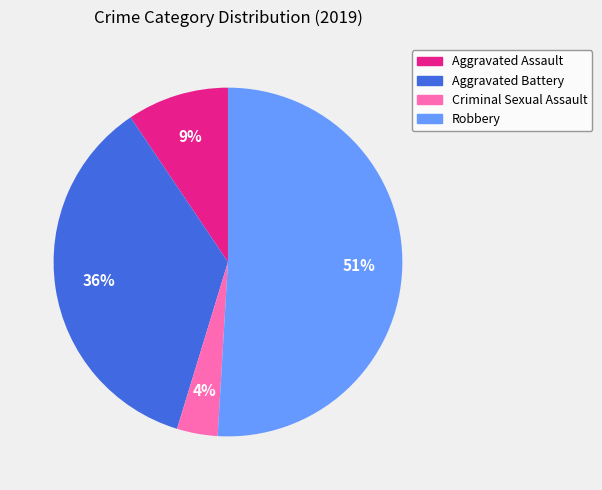

Is there any slice that represents more than half of the pie?

Yes